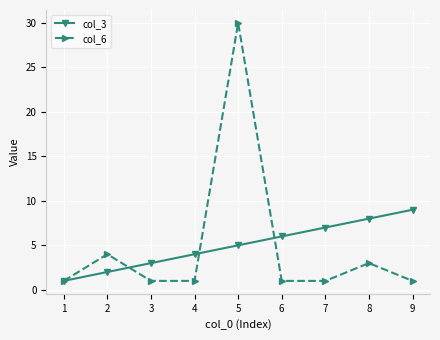

What is the smallest value displayed?

1